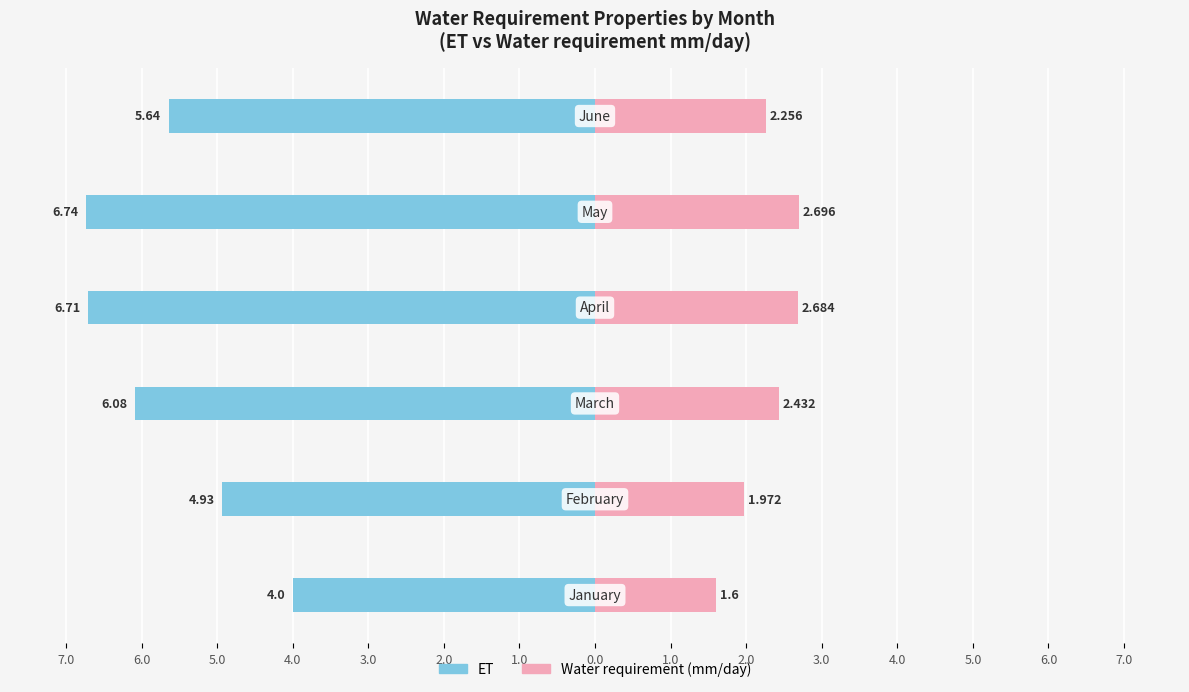

Reading left to right, what are all the values shown in this chart?

ET: -4.0	-4.9	-6.1	-6.7	-6.7	-5.6
Water requirement (mm/day): 1.6	2.0	2.4	2.7	2.7	2.3